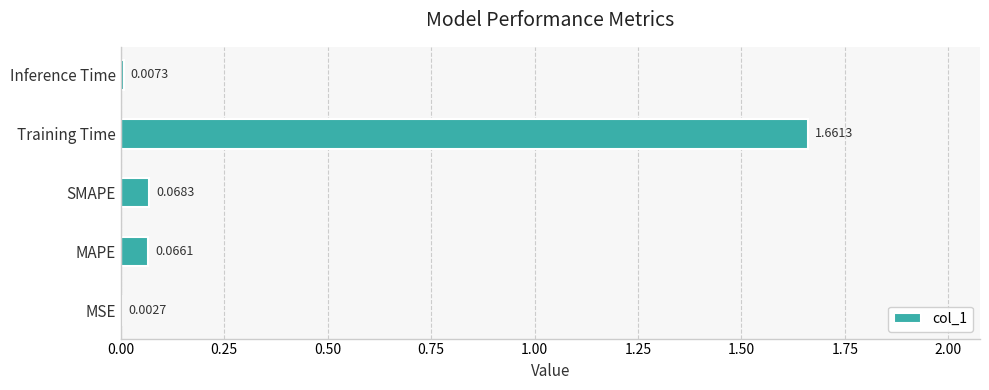

At which label is the value closest to 0?

MSE